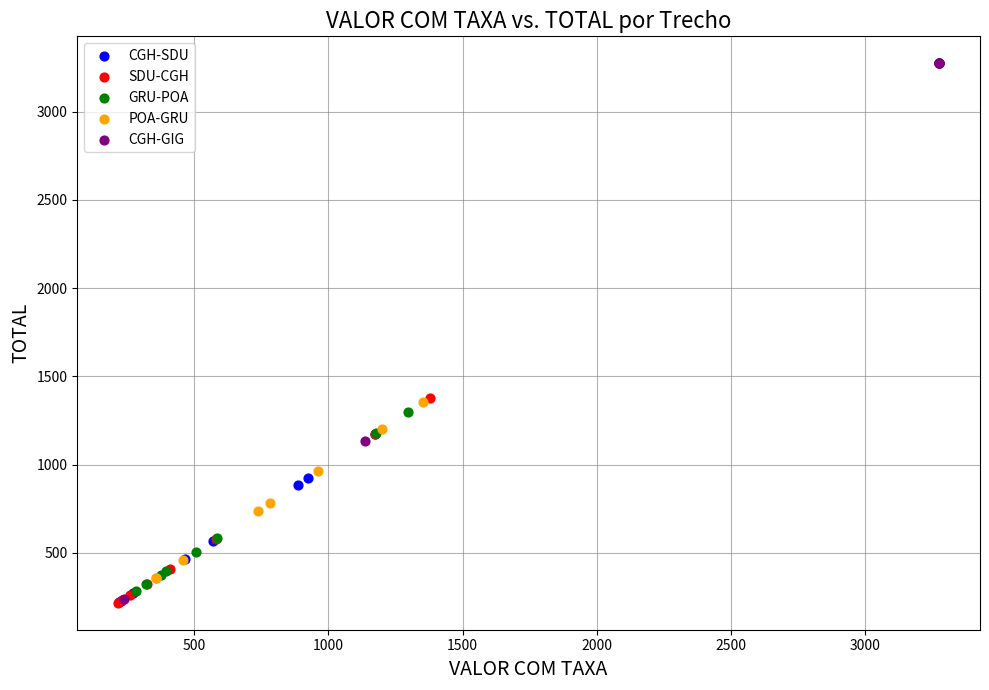

What are all the series names shown in the legend?

CGH-SDU, SDU-CGH, GRU-POA, POA-GRU, CGH-GIG